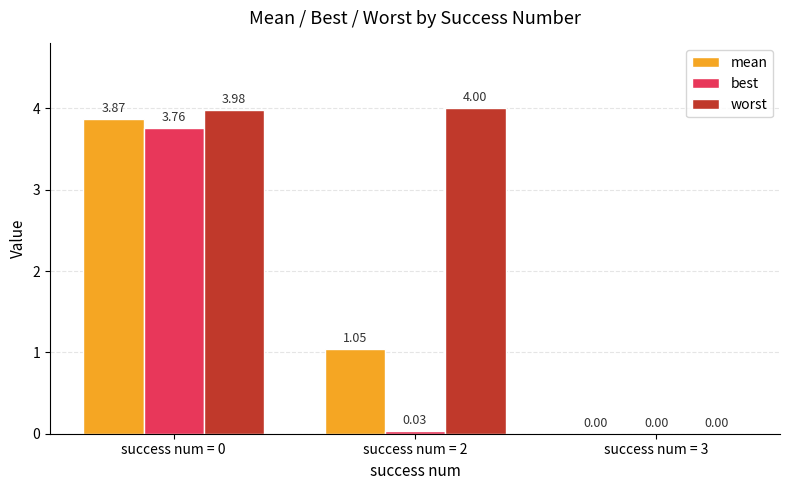

Which series has the largest total across all categories?

worst